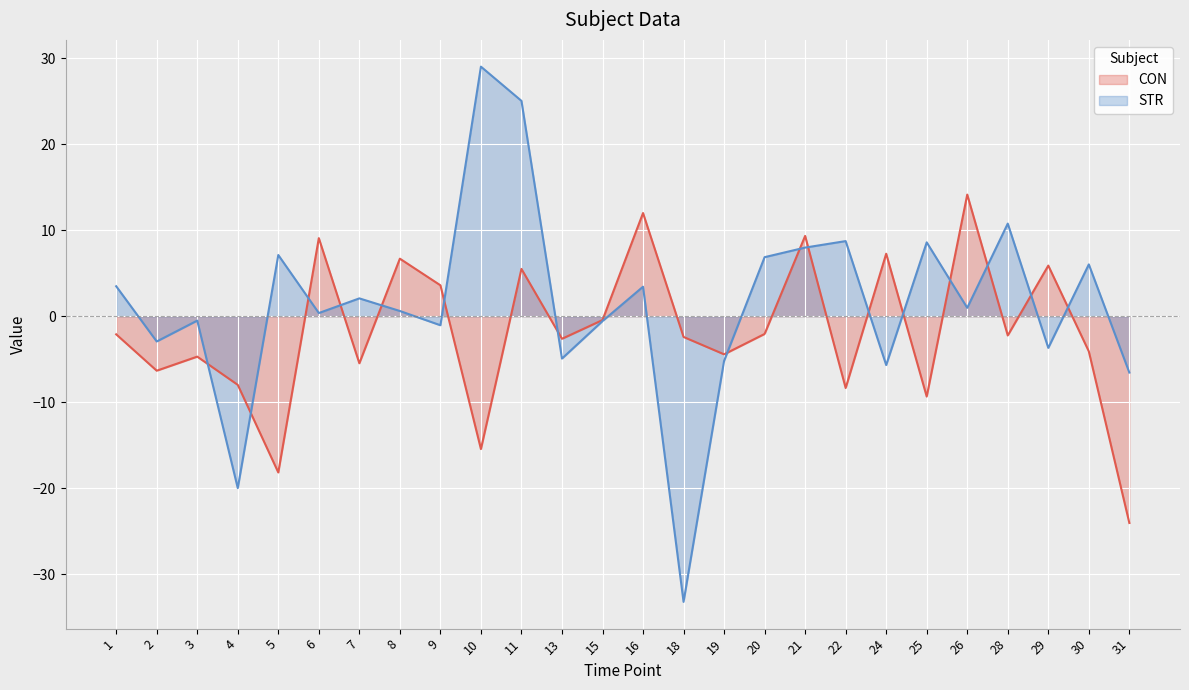

What is the difference between the maximum and minimum values in the CON series?

38.2